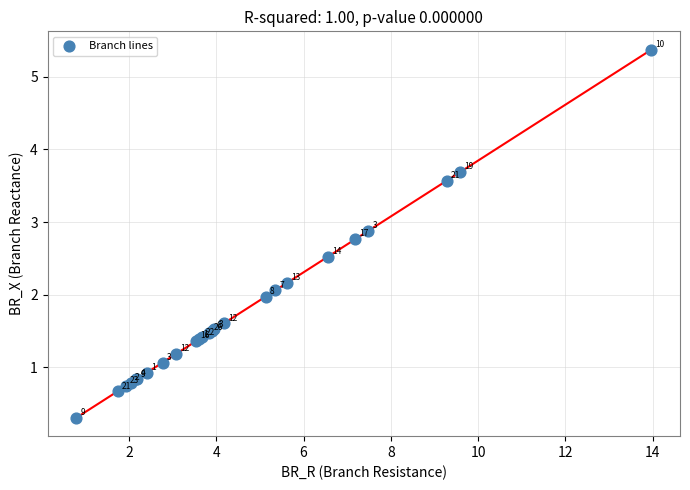

What Y value in the scatter plot is closest to 2?

2.0